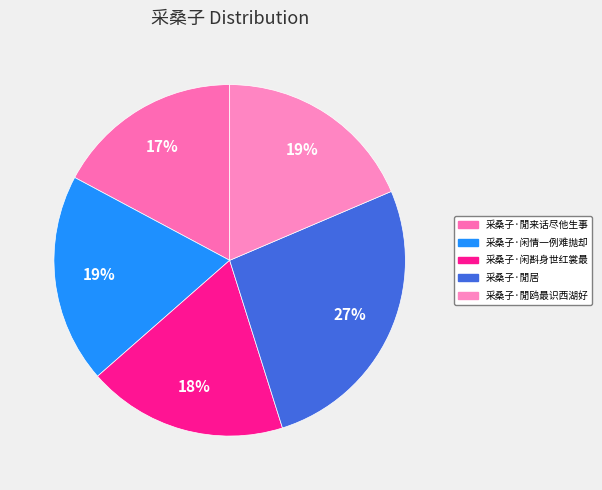

How many segments does this pie chart have?

5